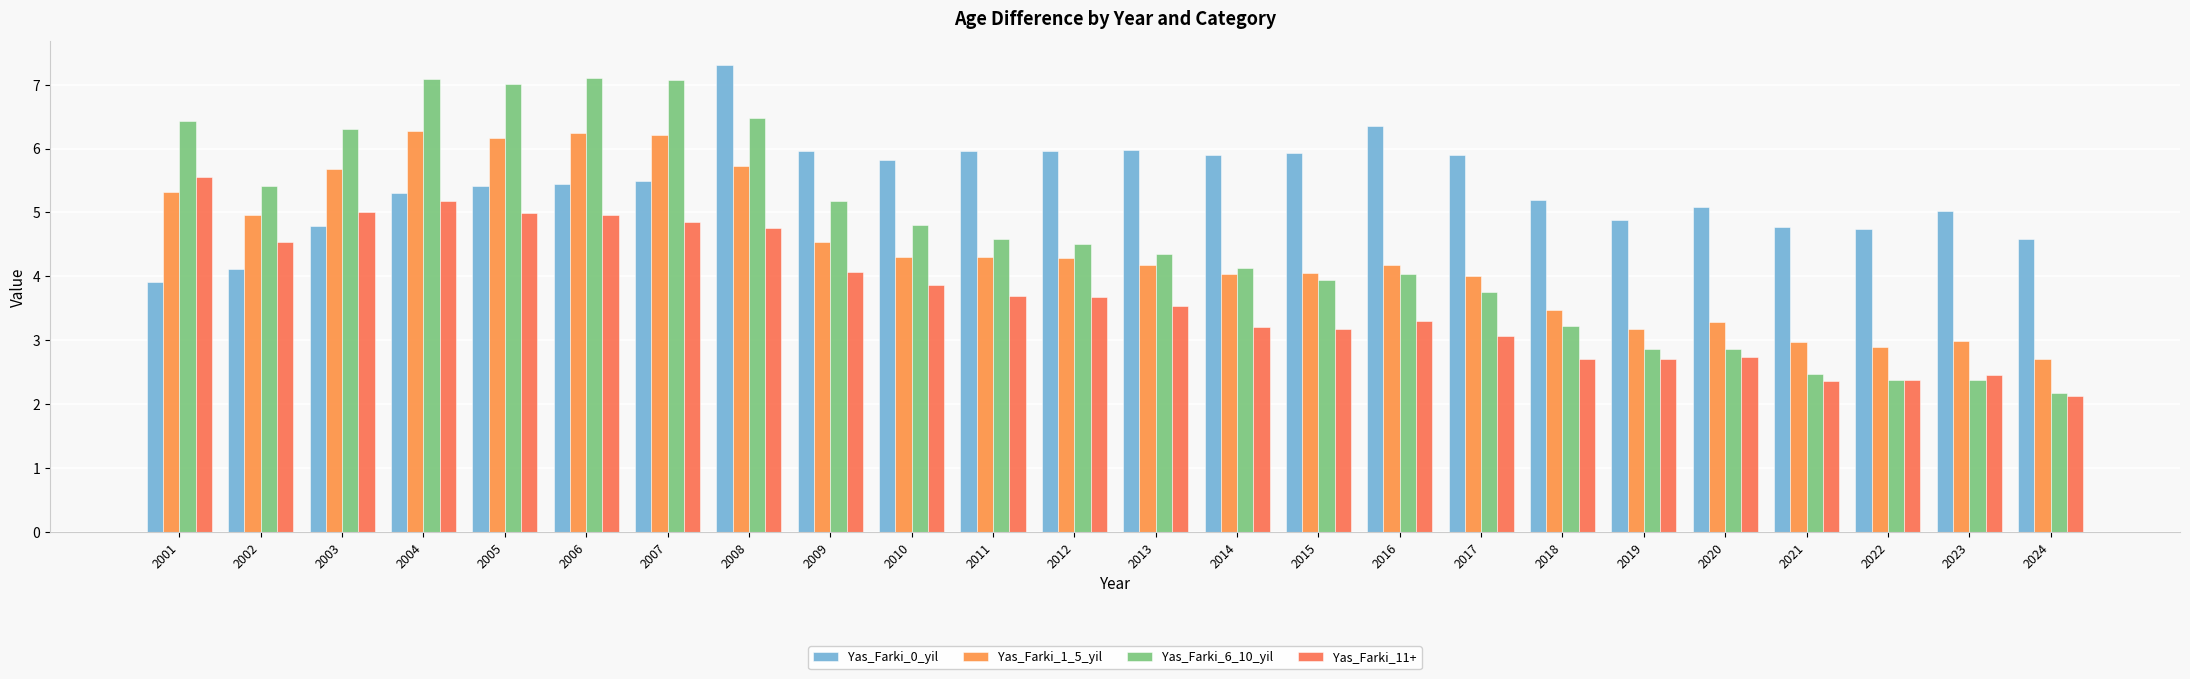

What is the maximum value shown in the chart?

7.3